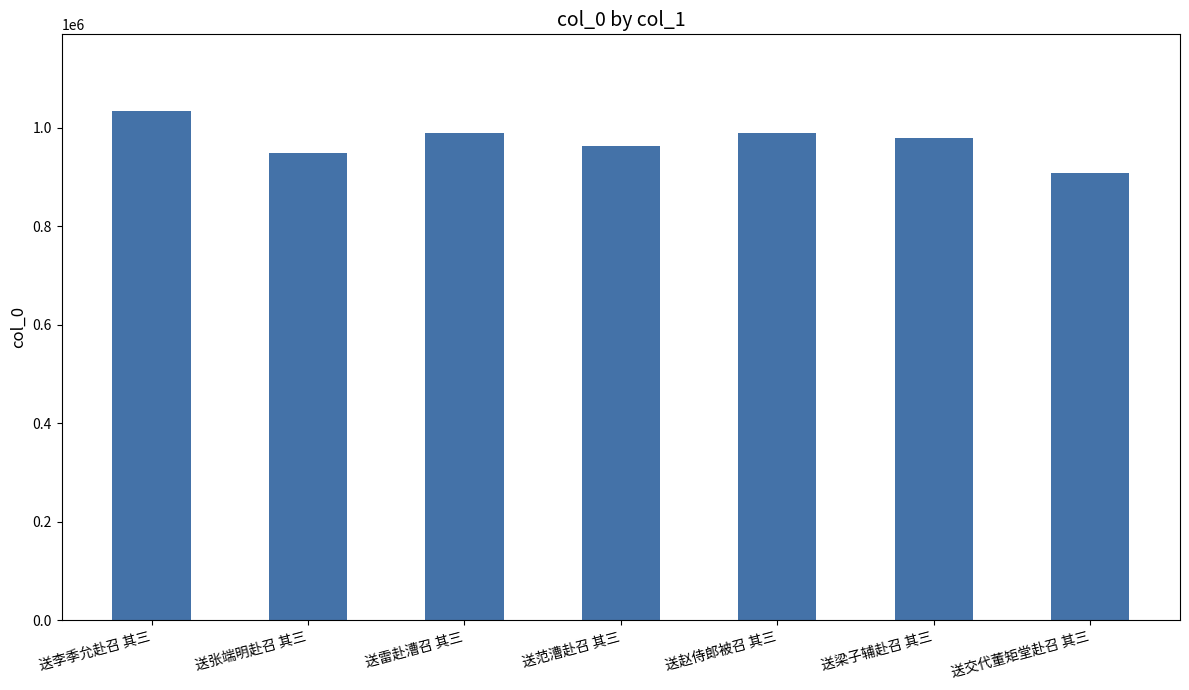

What is the difference between the maximum and minimum values?

125578